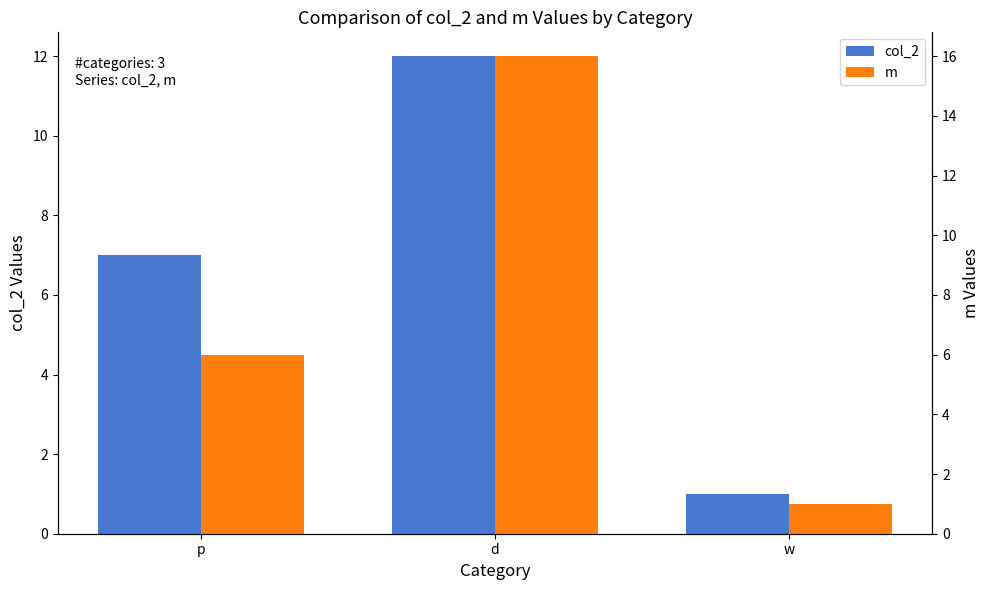

True or false: col_2 has a value of 2 at w.

False